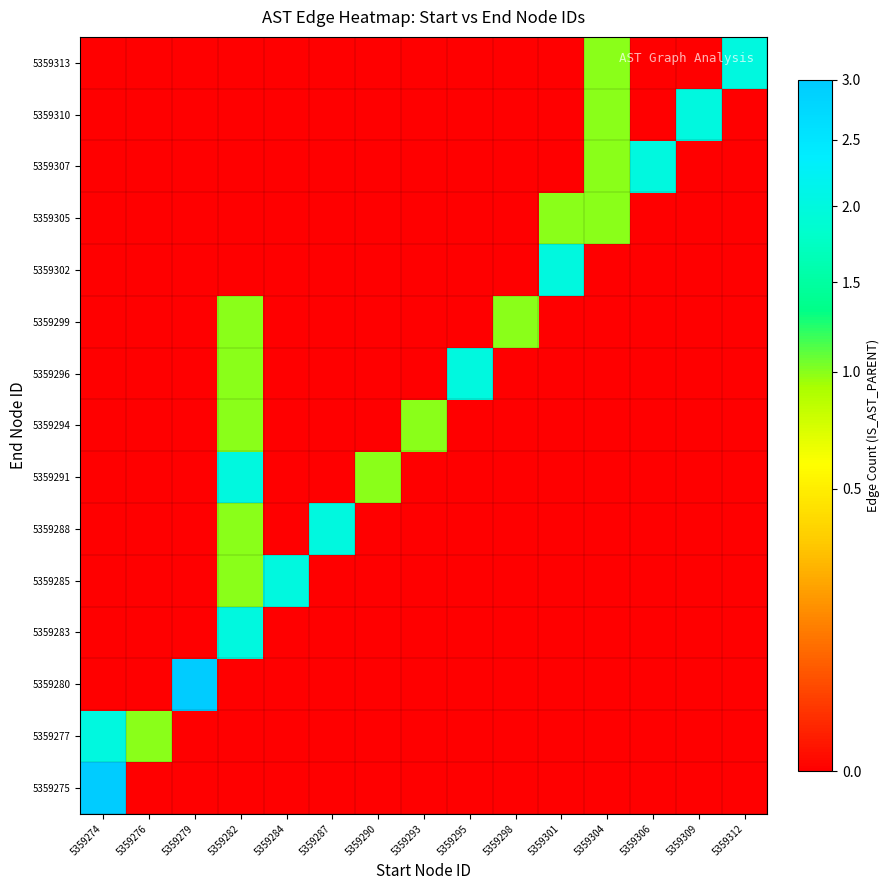

Between 5359293 and 5359306, which is larger?

5359293